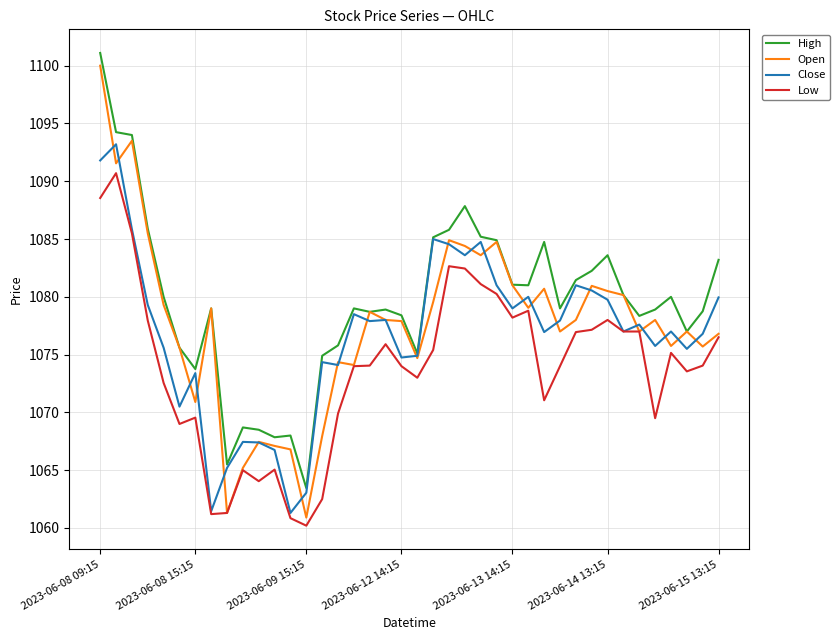

What is the minimum value for Open?

1060.9